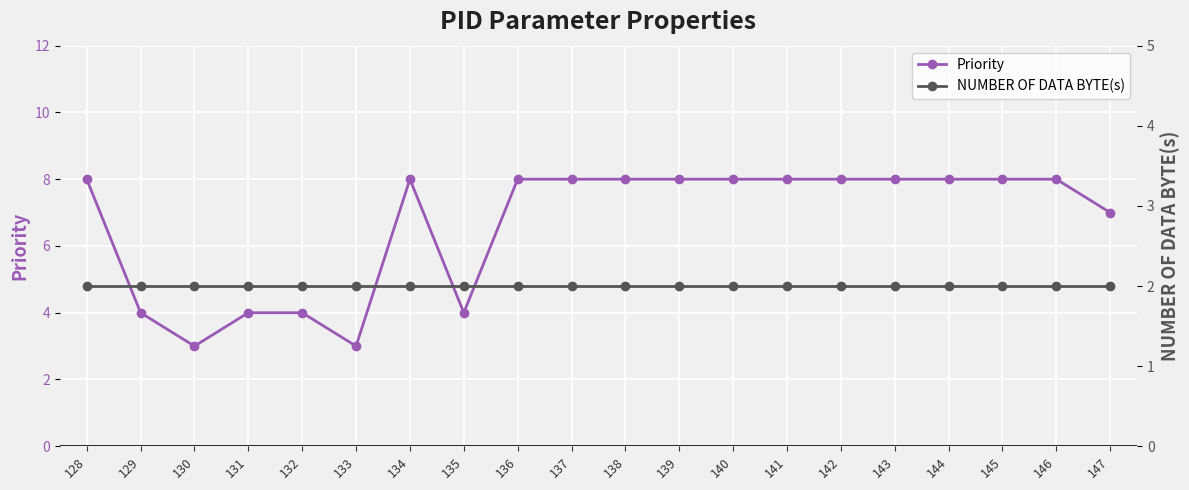

True or false: Priority and NUMBER OF DATA BYTE(s) intersect in this chart.

False